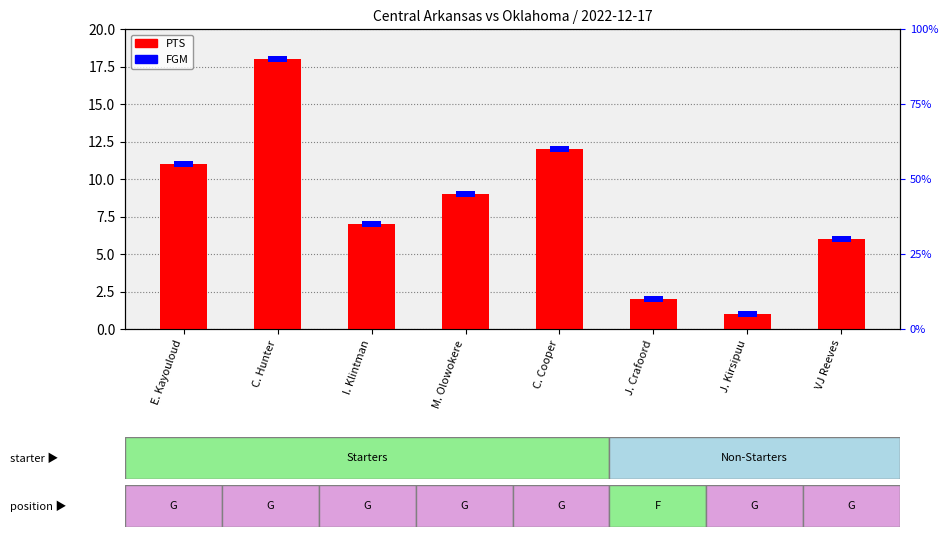

What is the minimum value shown in the chart?

1